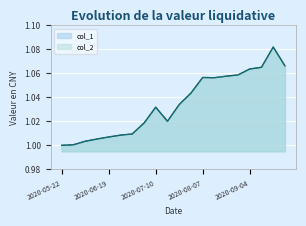

List the series in order of their peak value, lowest first.

col_1, col_2